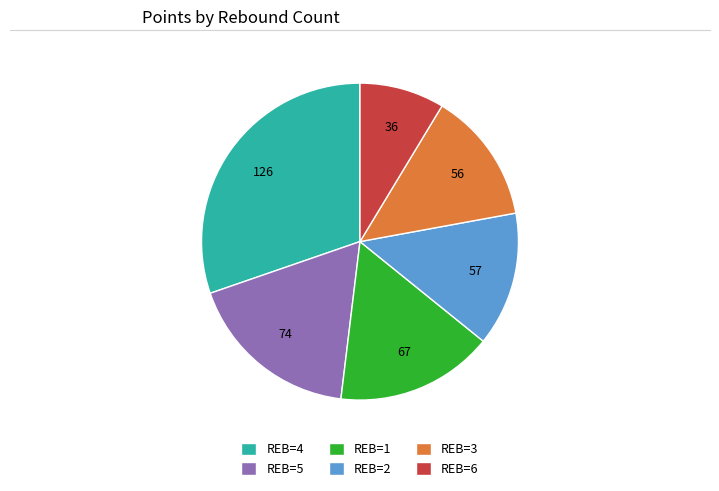

Which has a higher value, REB=1 or REB=5?

REB=5